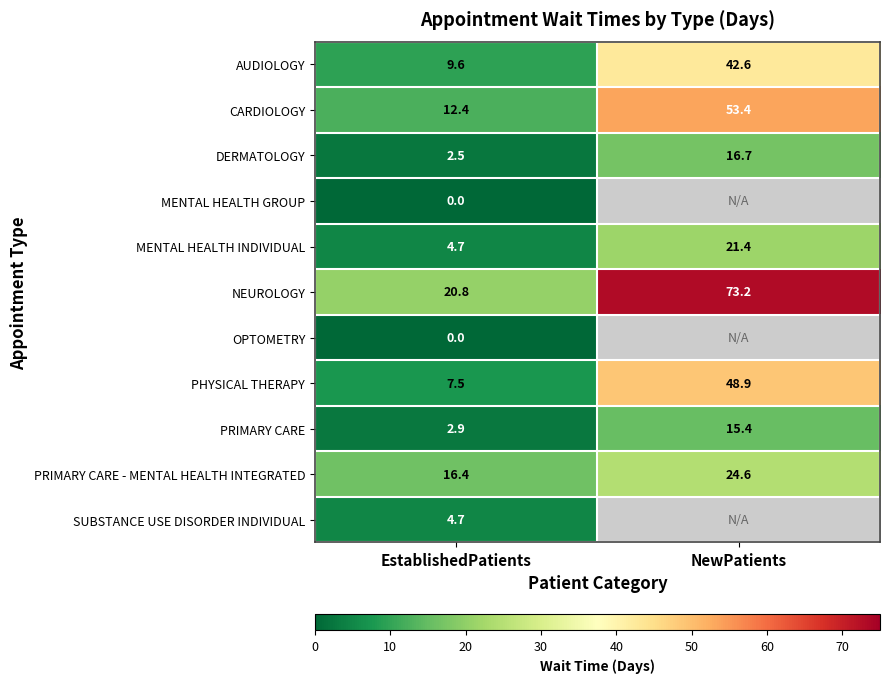

What is the difference between the highest and lowest values at EstablishedPatients?

20.8